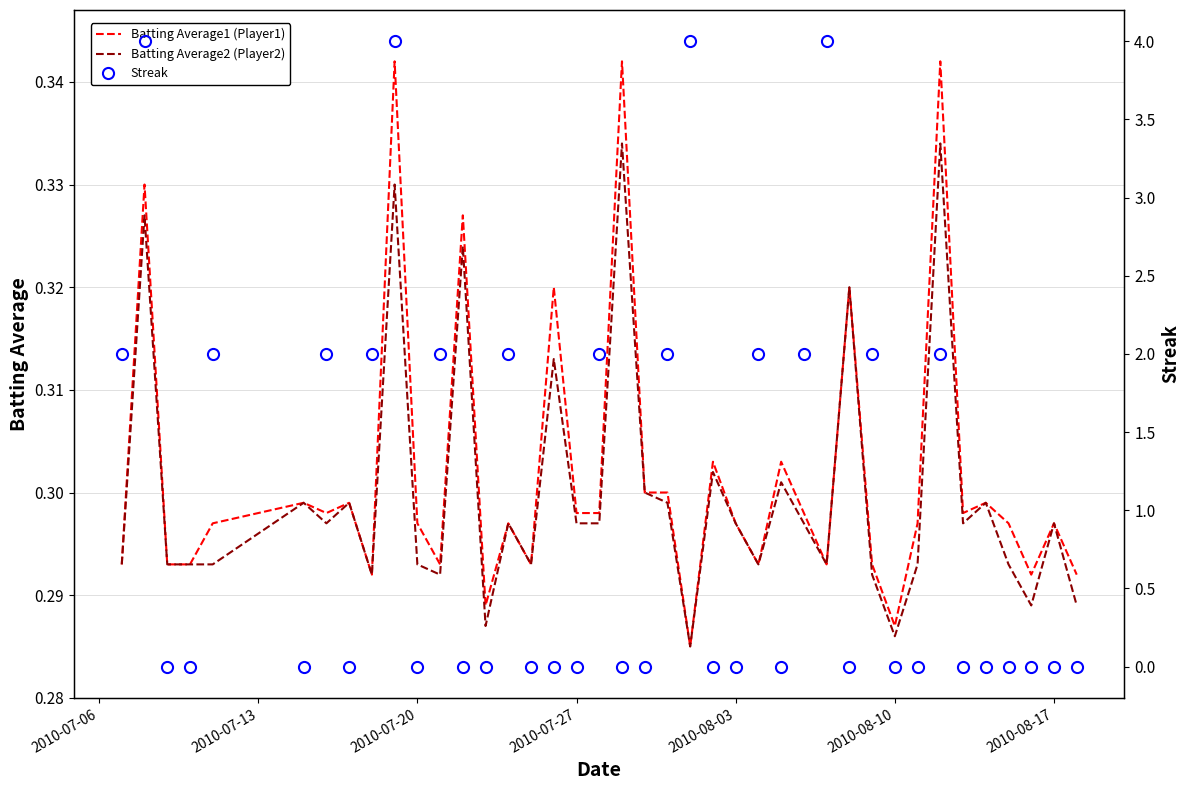

What is the difference between the maximum and minimum values in the Batting Average1 (Player1) series?

0.1